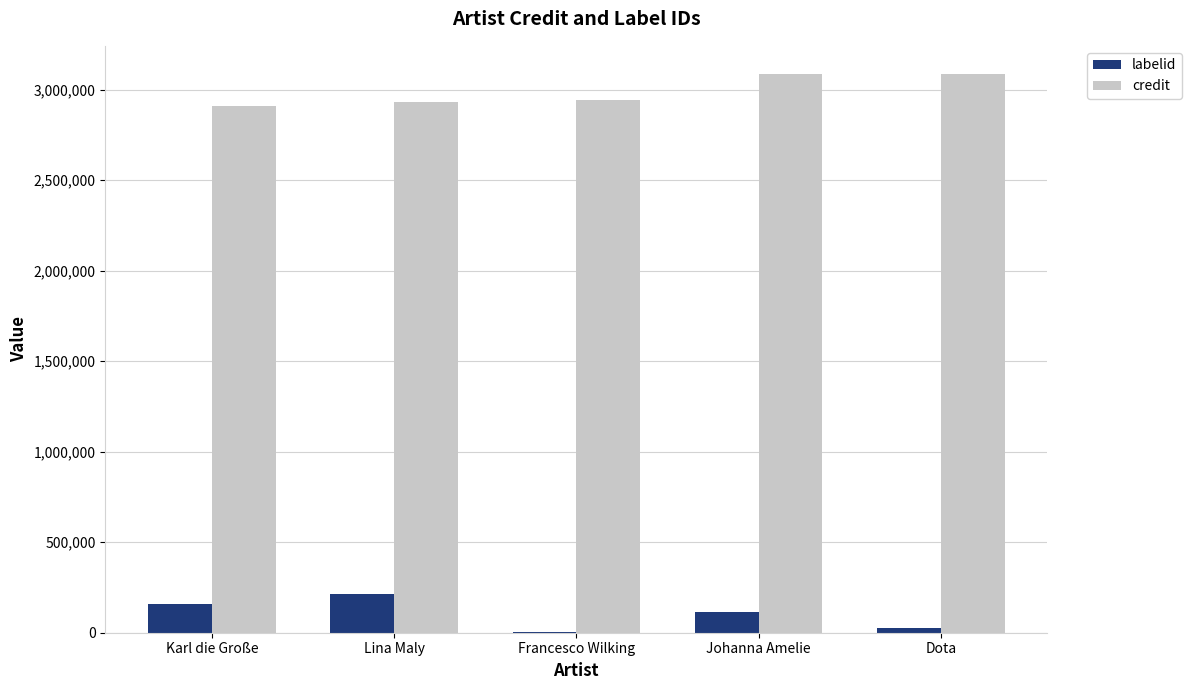

True or false: credit has a value of 5290848 at Johanna Amelie.

False